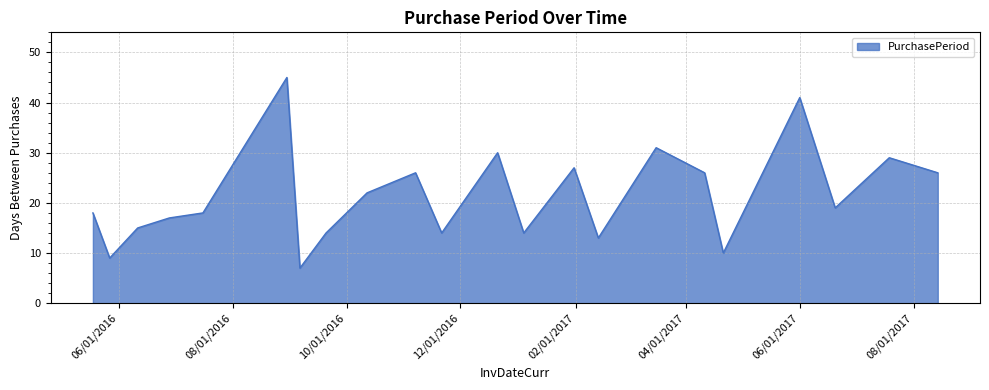

What is the greatest value displayed?

45